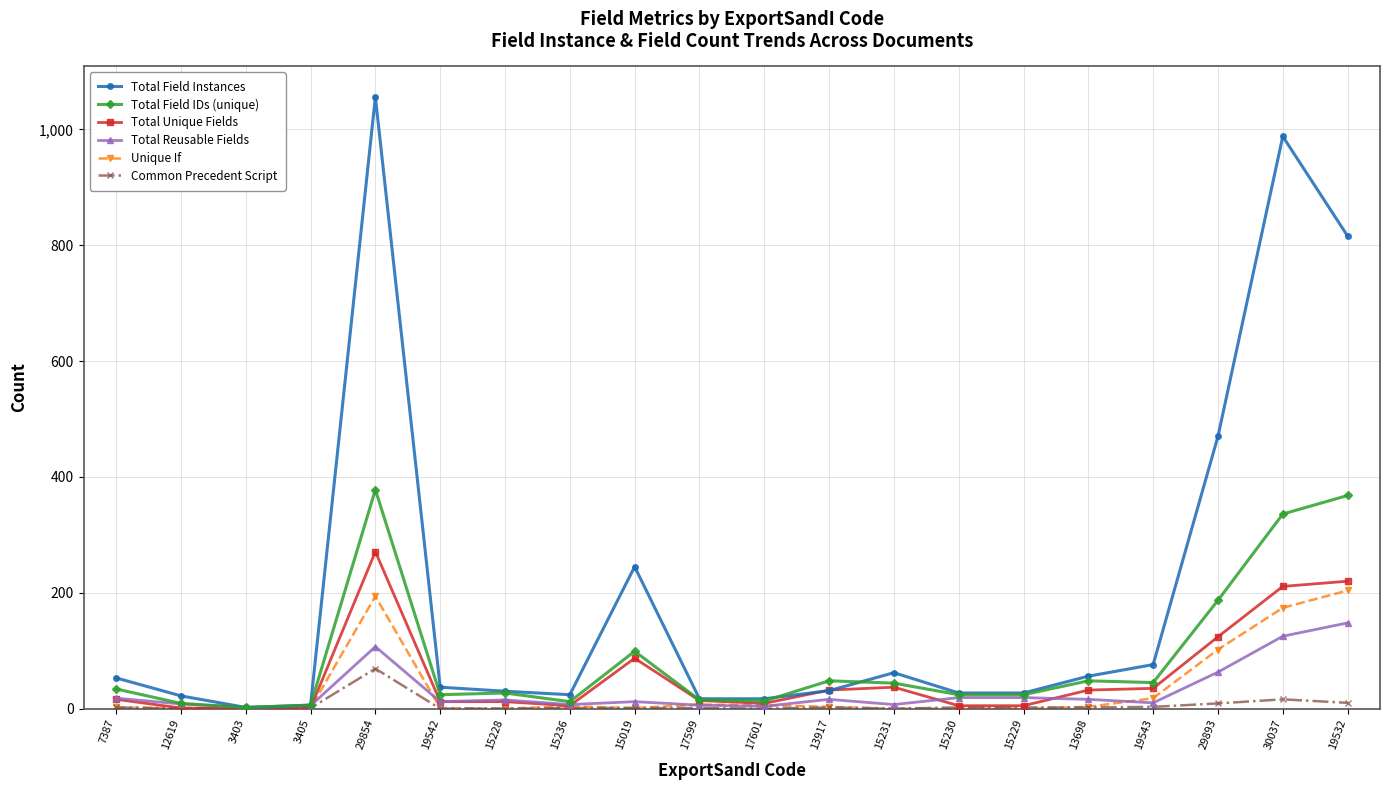

The value of Total Unique Fields at 15229 is 5. True or false?

True